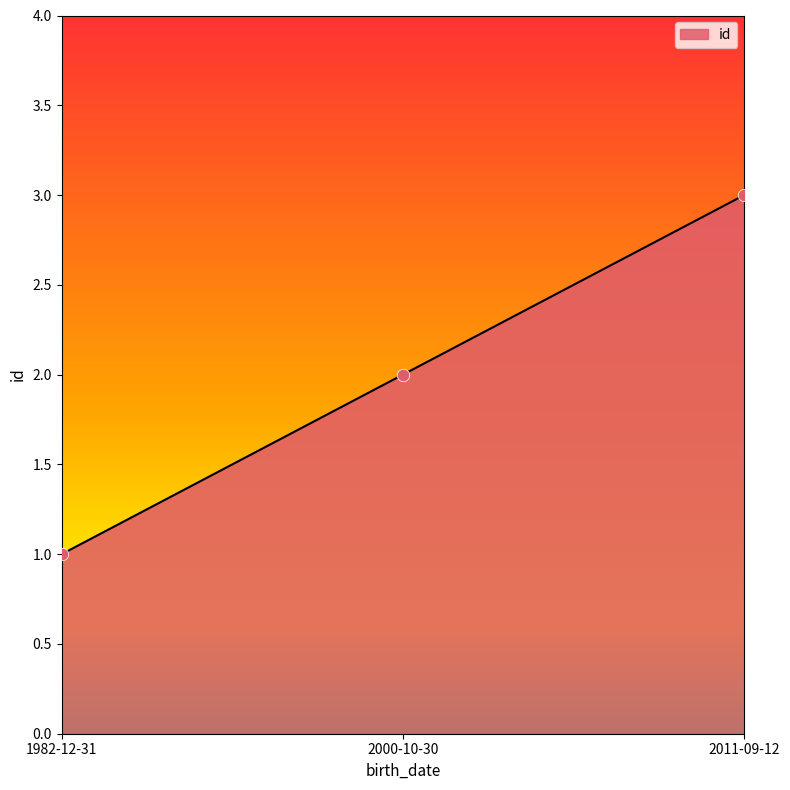

Which has a higher value, 1982-12-31 or 2011-09-12?

2011-09-12